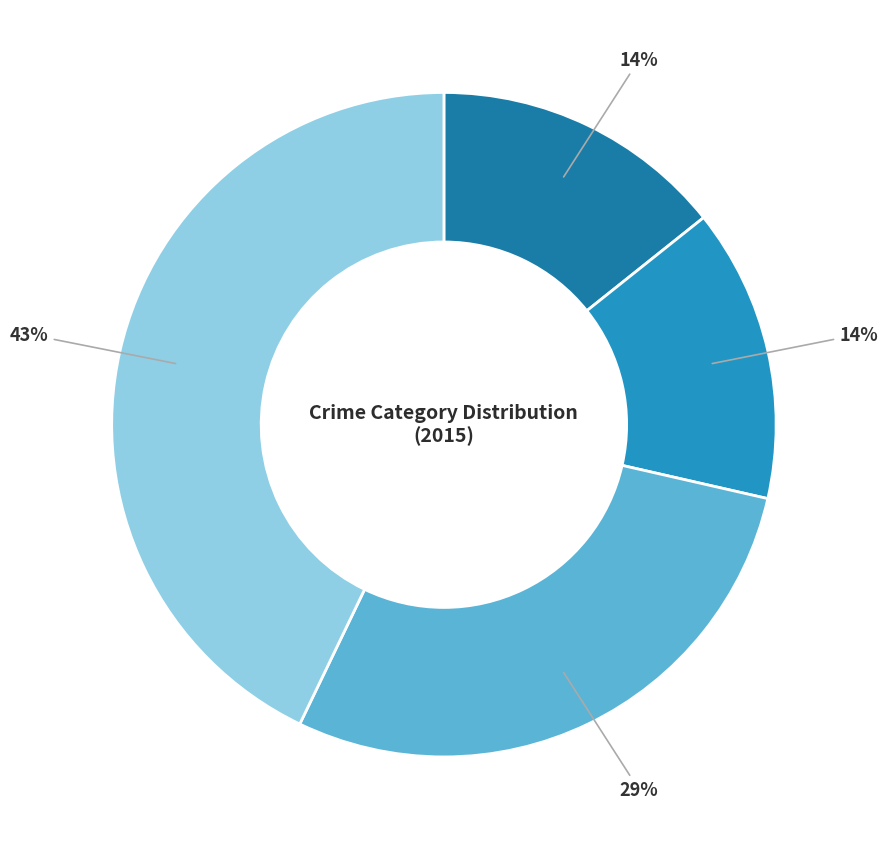

What is the largest slice in the pie chart?

Theft